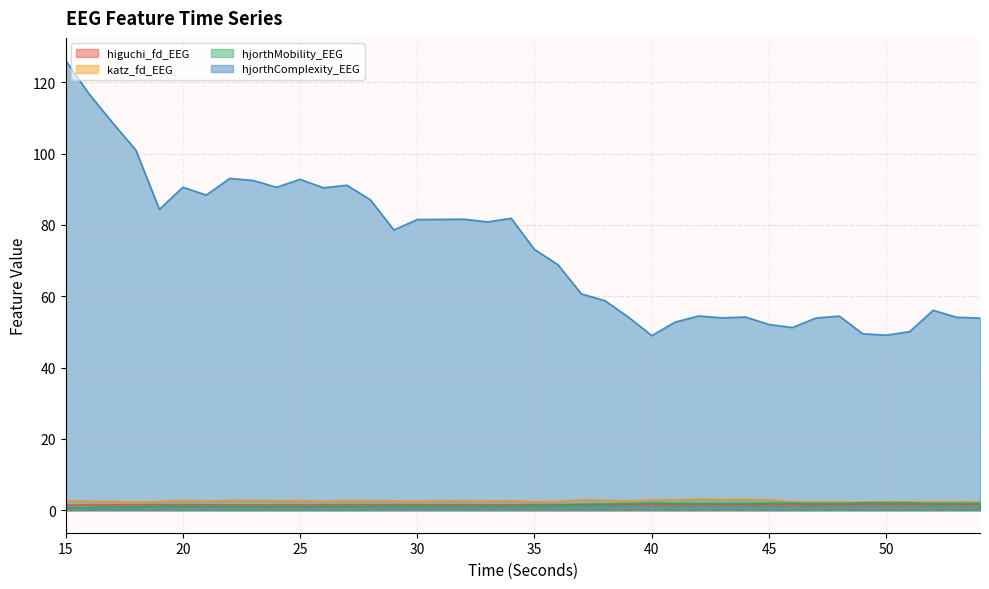

How many times do higuchi_fd_EEG and hjorthMobility_EEG cross each other?

1